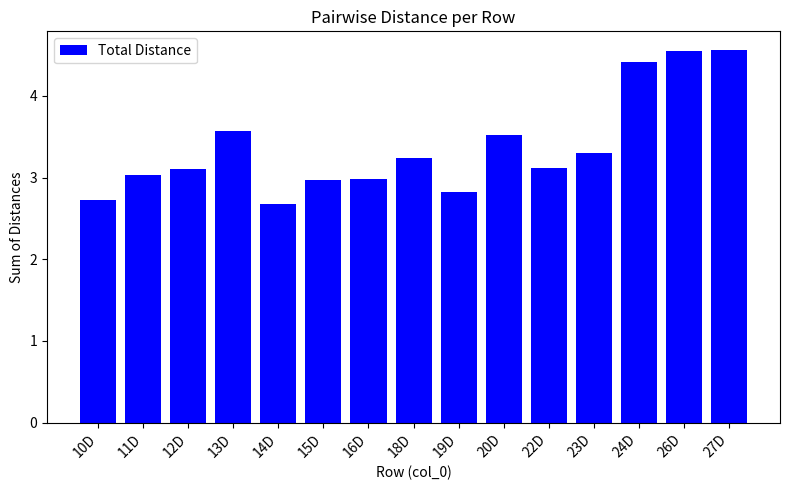

The value at 19D is 2.8. True or false?

True